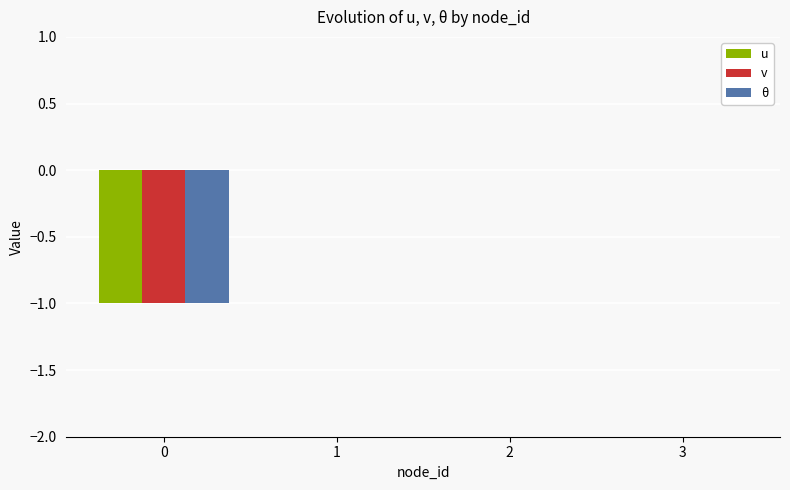

The v series shows 1 at 3. True or false?

False